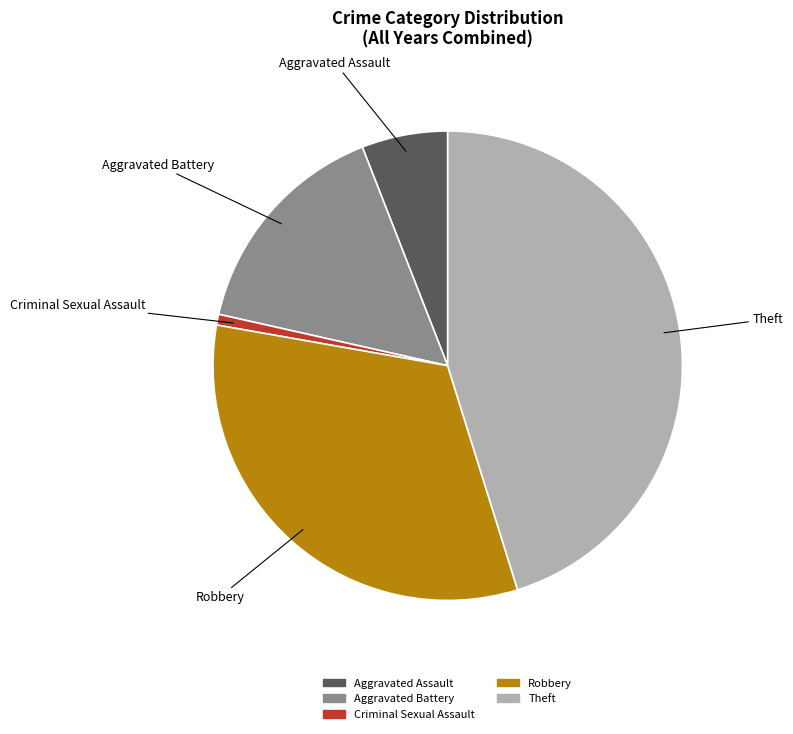

Rank the categories by value from highest to lowest.

Theft, Robbery, Aggravated Battery, Aggravated Assault, Criminal Sexual Assault